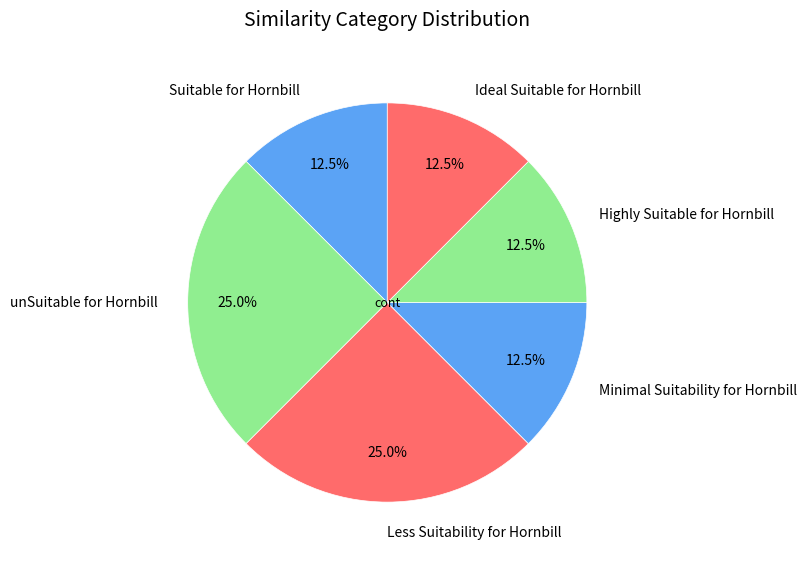

Which has a higher value, Less Suitability for Hornbill or Minimal Suitability for Hornbill?

Less Suitability for Hornbill